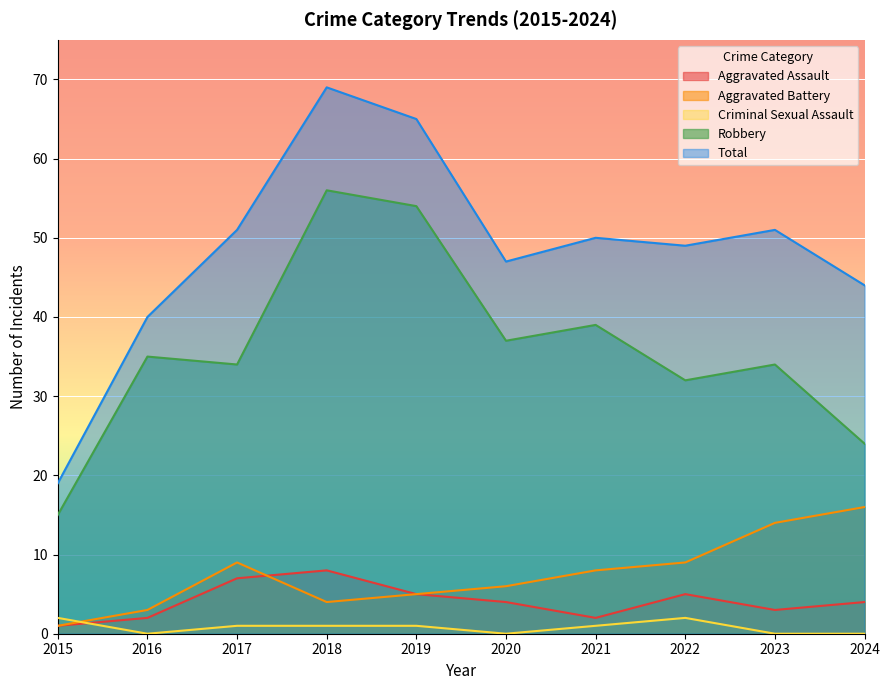

Rank the series at 2016 from lowest to highest value.

Criminal Sexual Assault, Aggravated Assault, Aggravated Battery, Robbery, Total